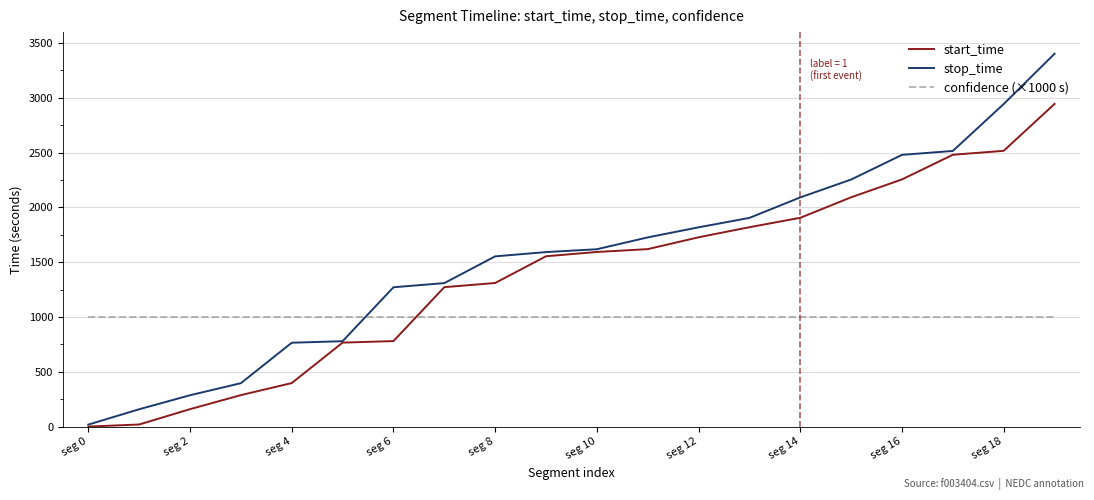

What is the greatest value displayed?

3403